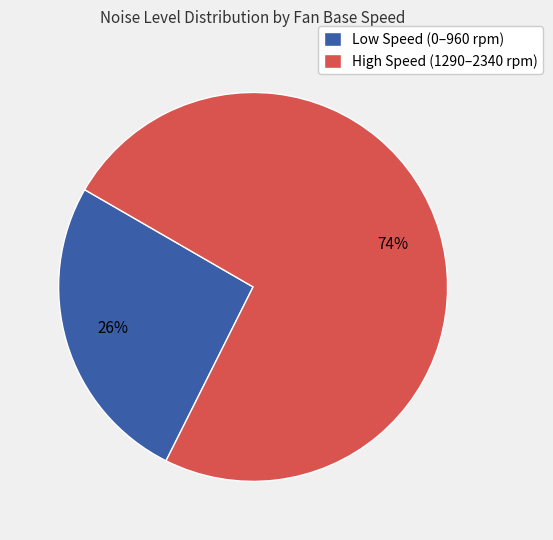

How many slices are in this pie chart?

2